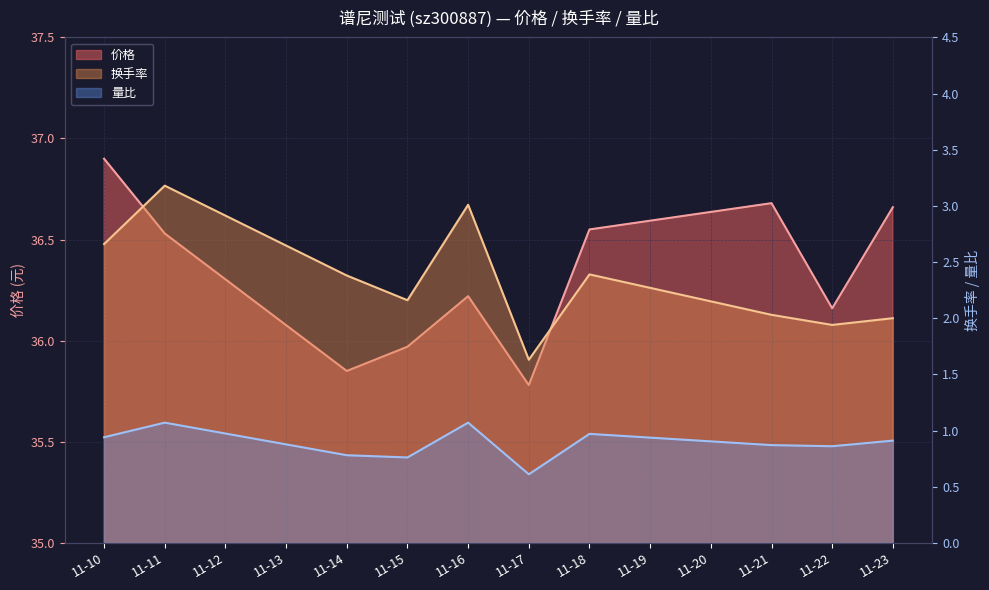

At which category does 价格 reach its first local valley?

11-14